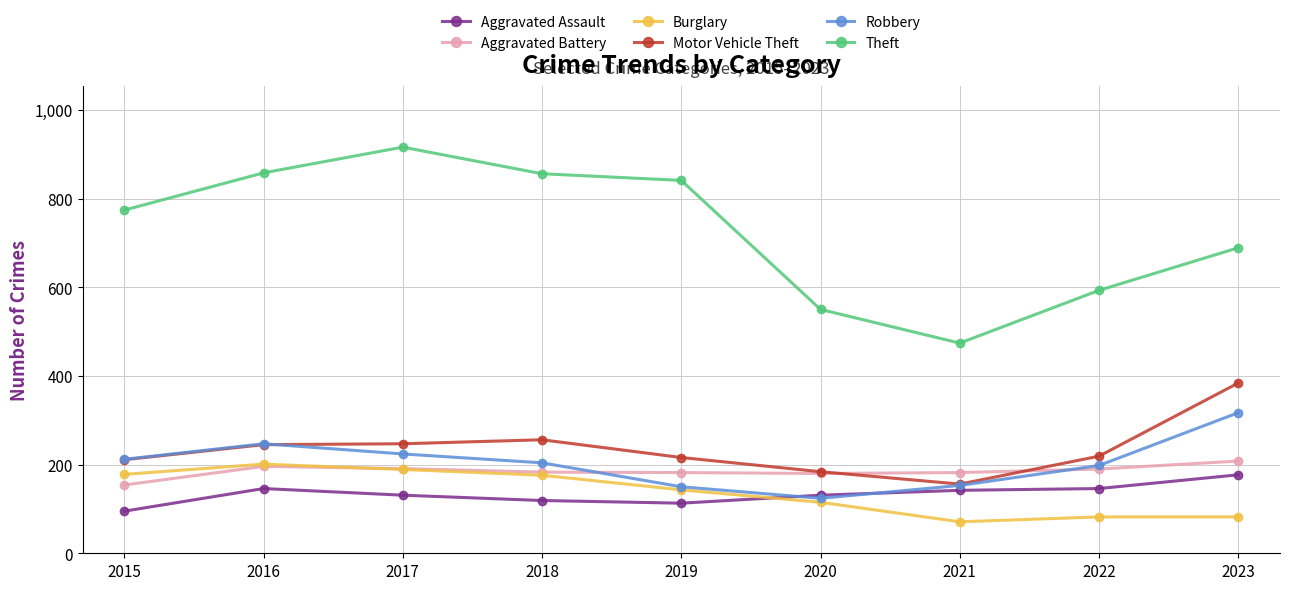

Count the number of data series in this chart.

6